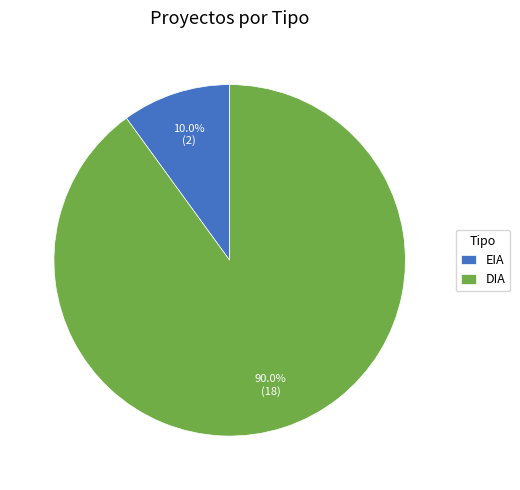

To the nearest percent, what is the difference between the EIA and DIA slice percentages?

80%